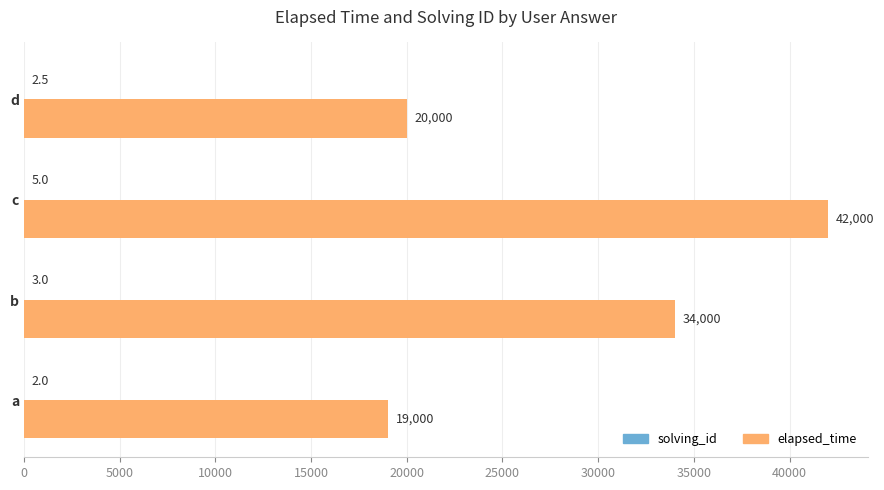

Which series has the largest total across all categories?

elapsed_time